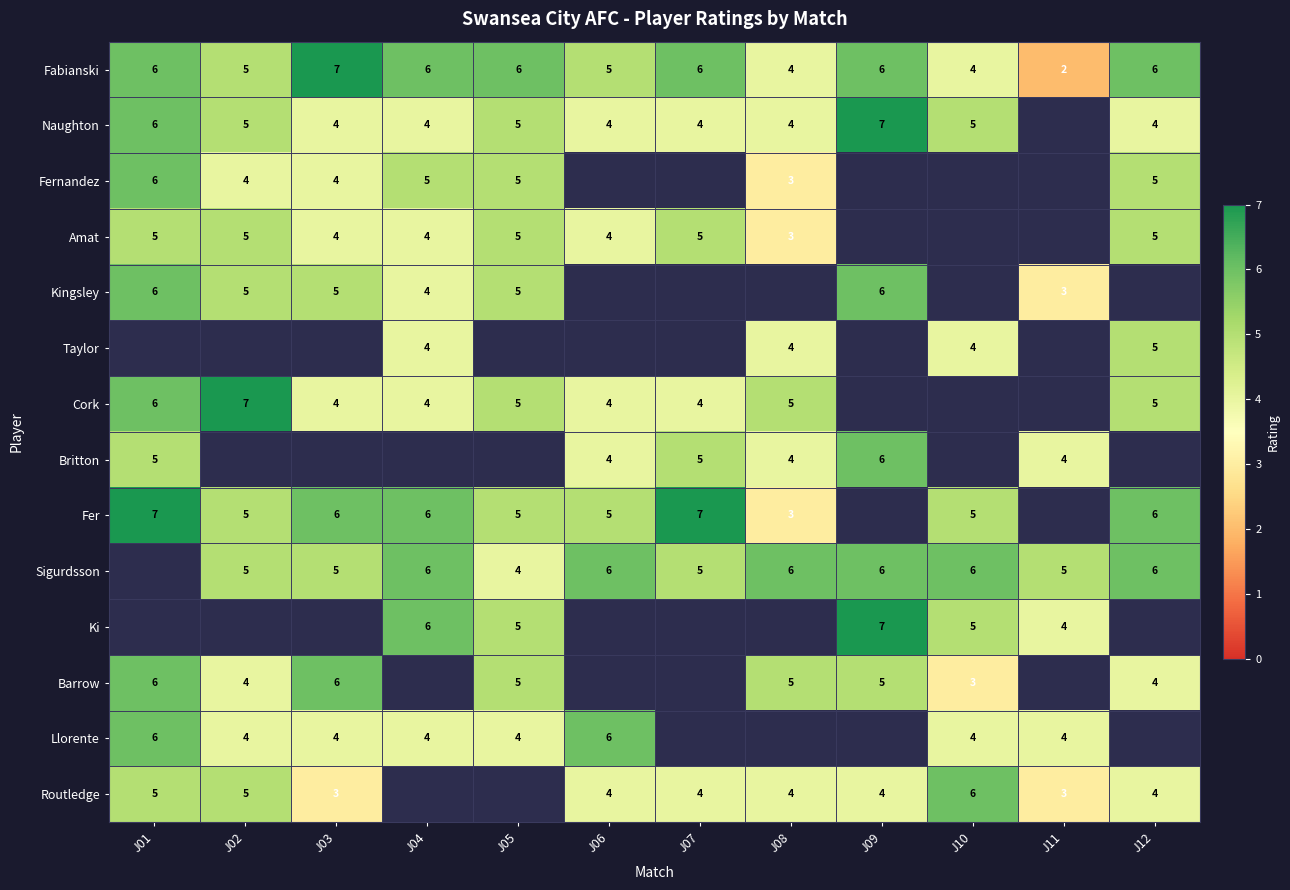

Is the value of Taylor at J08 greater than the value of Kingsley at J01?

No